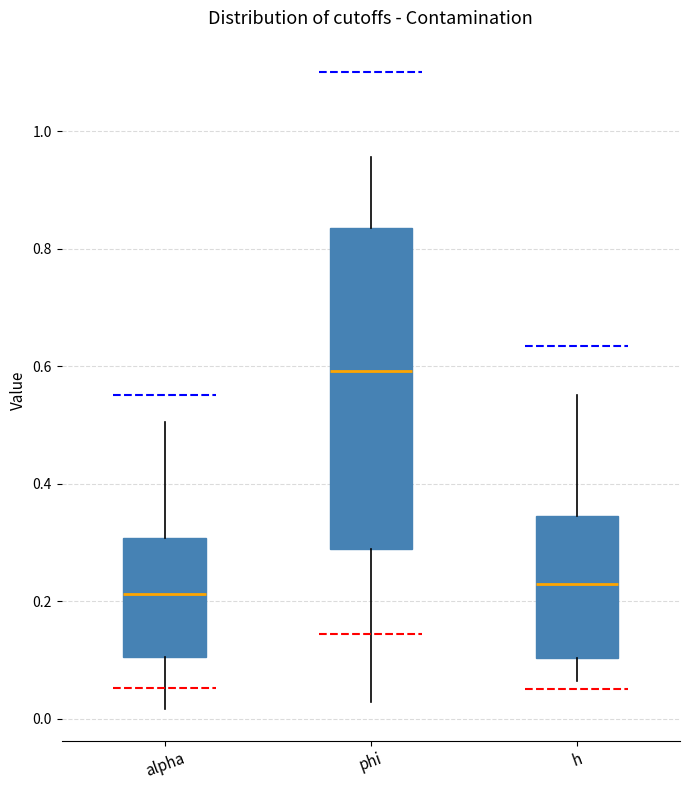

Reading left to right, transcribe this box plot: for each box, give where its median line is, the range the box spans, and where its two whiskers end, as read against the y-axis. The values are not printed on the chart, so give them approximately, as read against the axis.

alpha: median 0.22, box 0.10 to 0.30, whiskers 0.02 to 0.50
phi: median 0.60, box 0.28 to 0.84, whiskers 0.02 to 0.96
h: median 0.22, box 0.10 to 0.34, whiskers 0.06 to 0.56